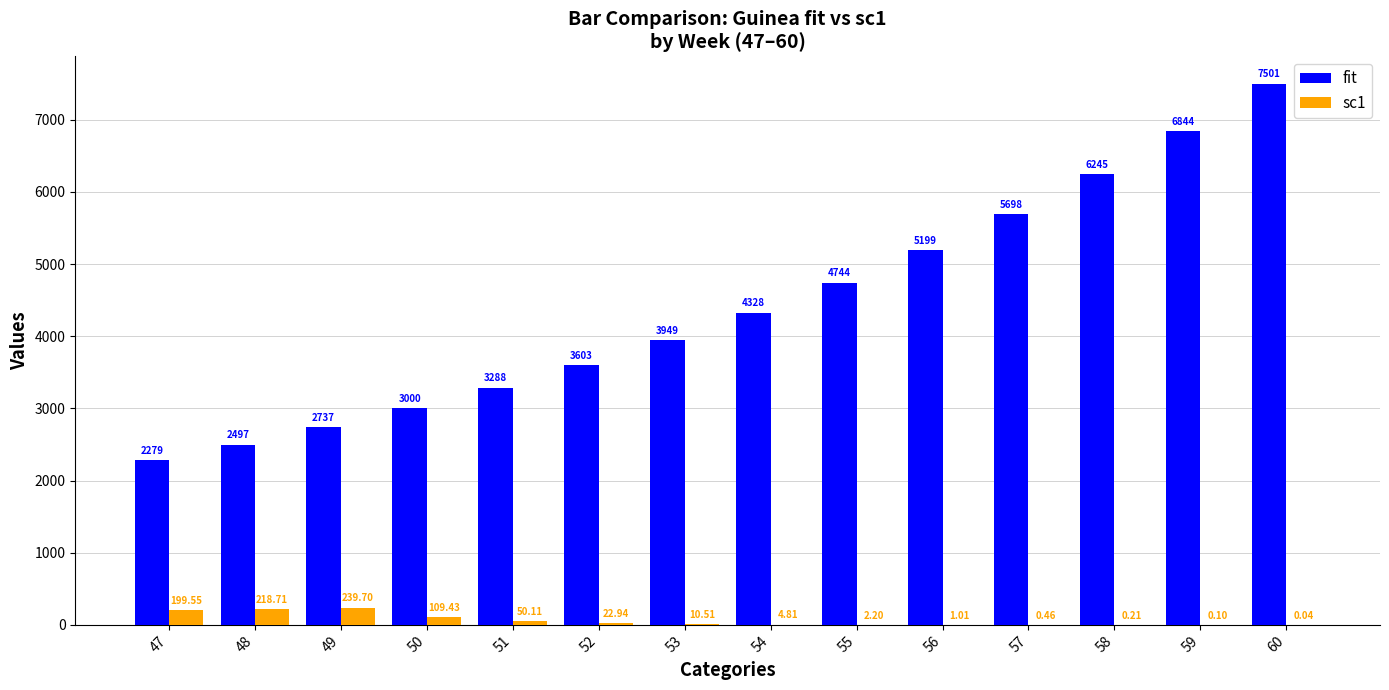

Which series has the largest total across all categories?

fit